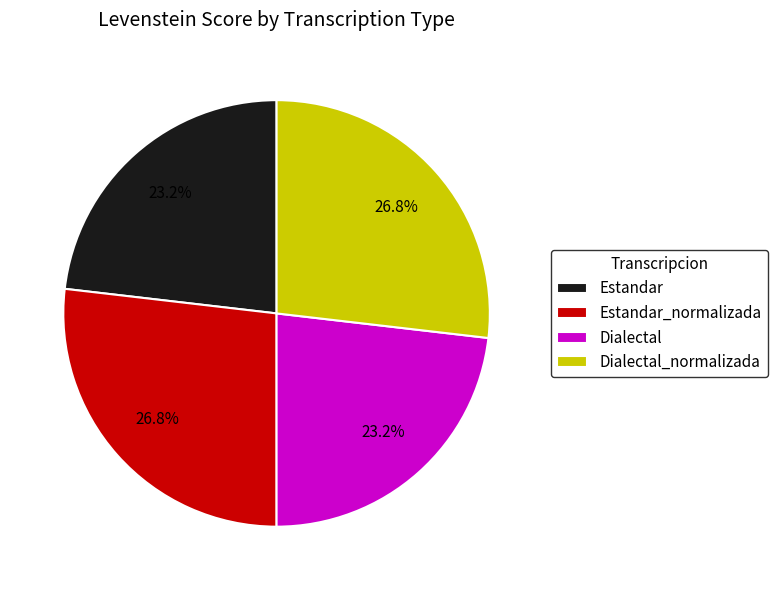

To the nearest percent, what is the combined percentage of Estandar_normalizada and Dialectal_normalizada?

54%